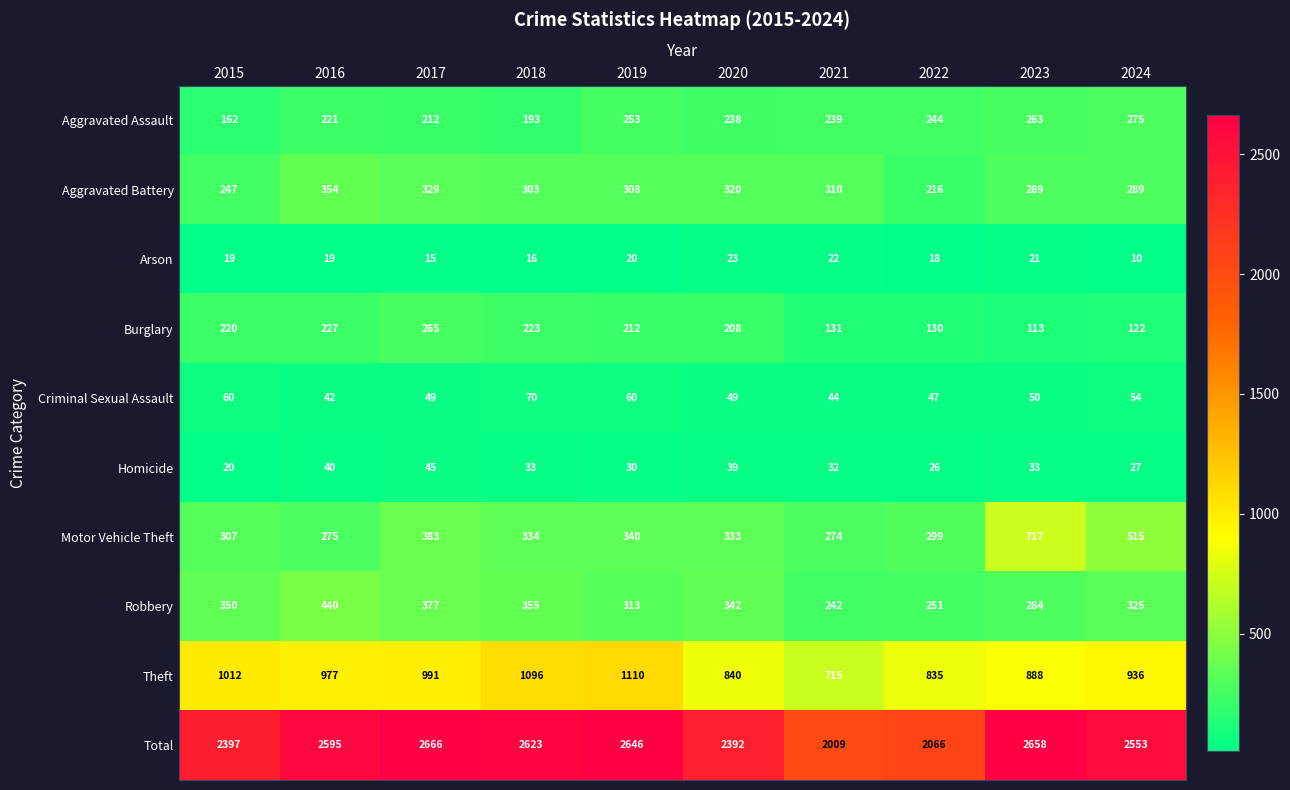

The Arson series shows 22 at 2021. True or false?

True